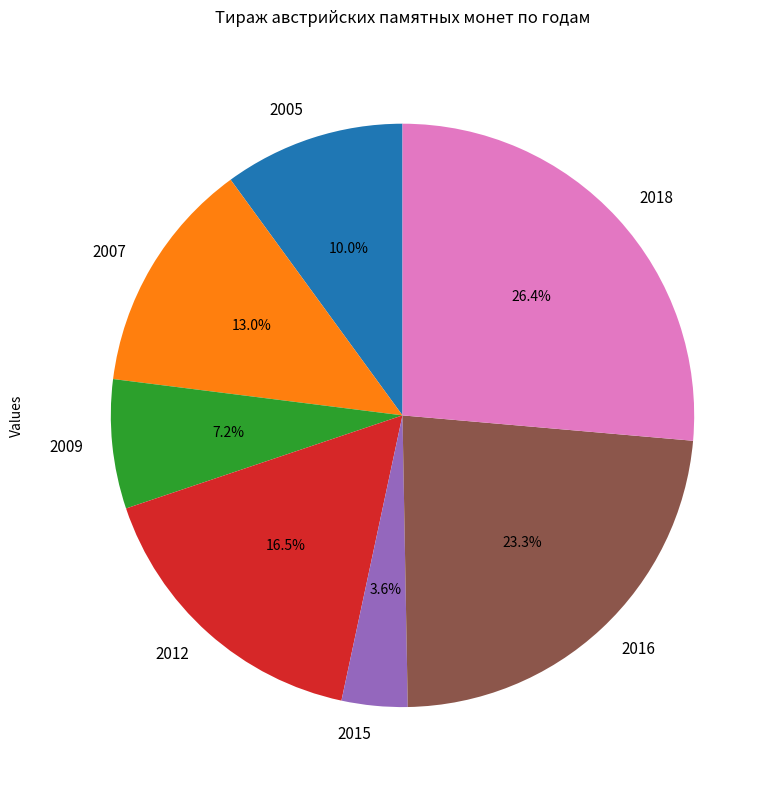

Rank the categories by value from highest to lowest.

2018, 2016, 2012, 2007, 2005, 2009, 2015